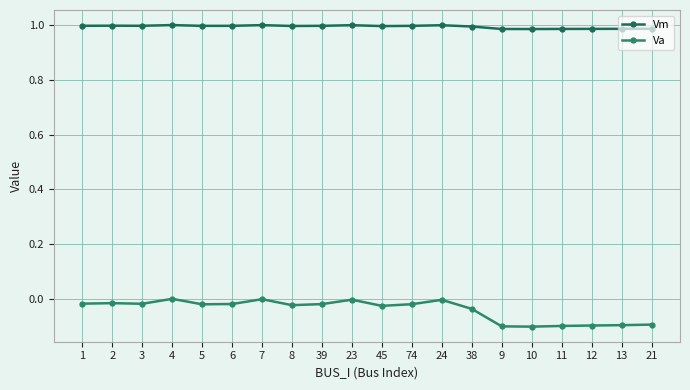

Which series has the largest range (max minus min)?

Va